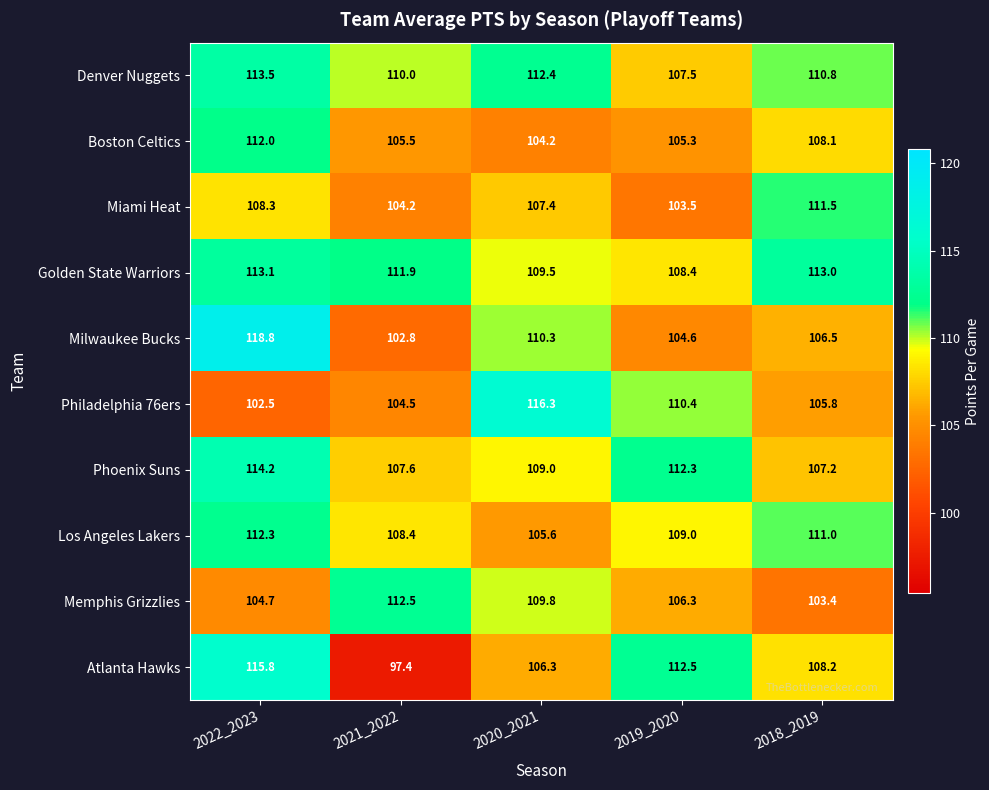

What is the average value of the Golden State Warriors series?

111.2